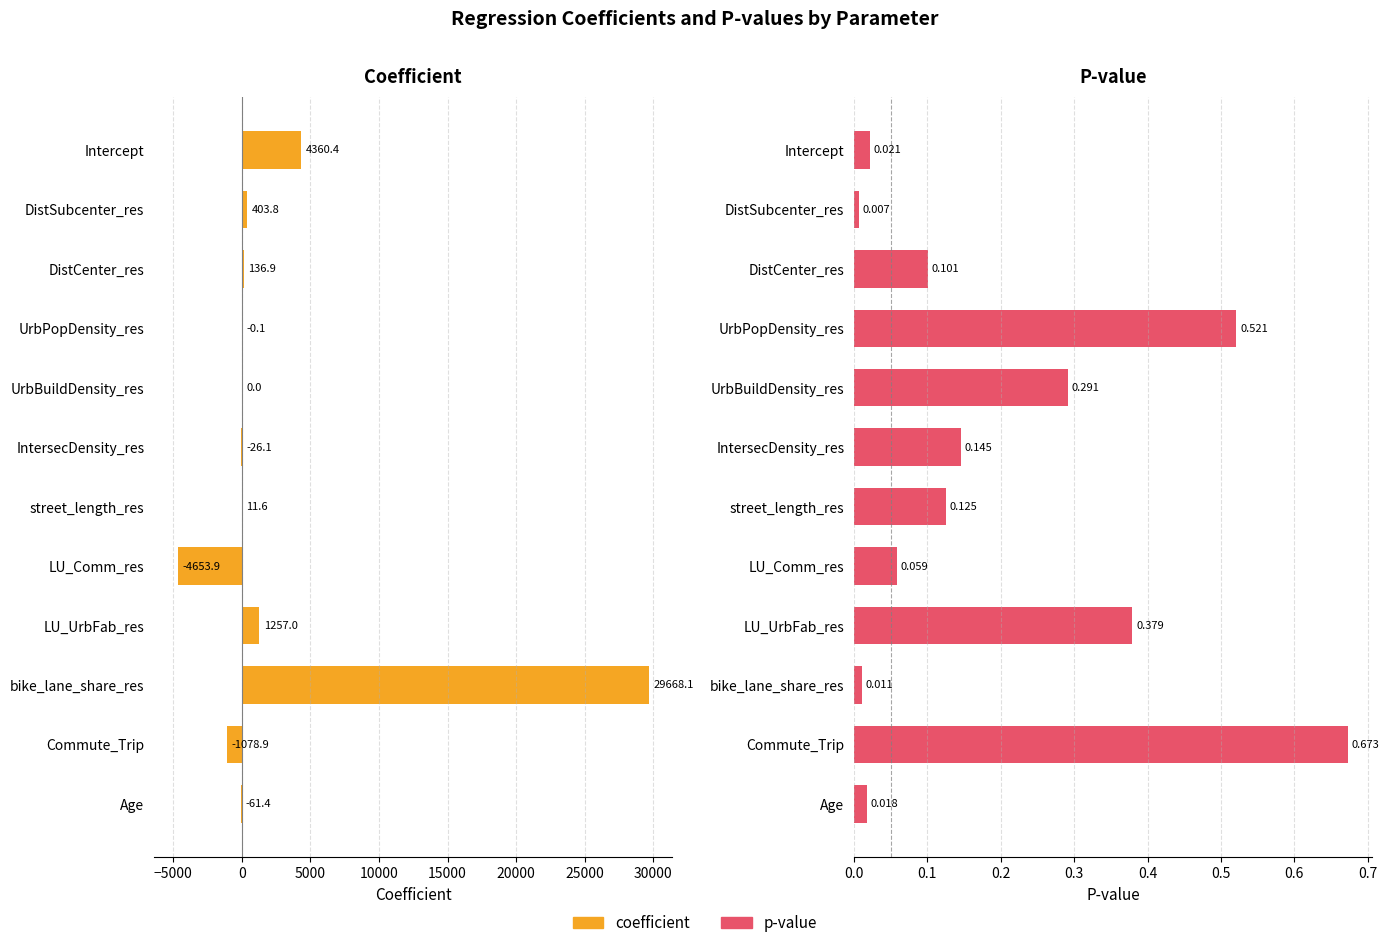

How many bars are there in each group?

2